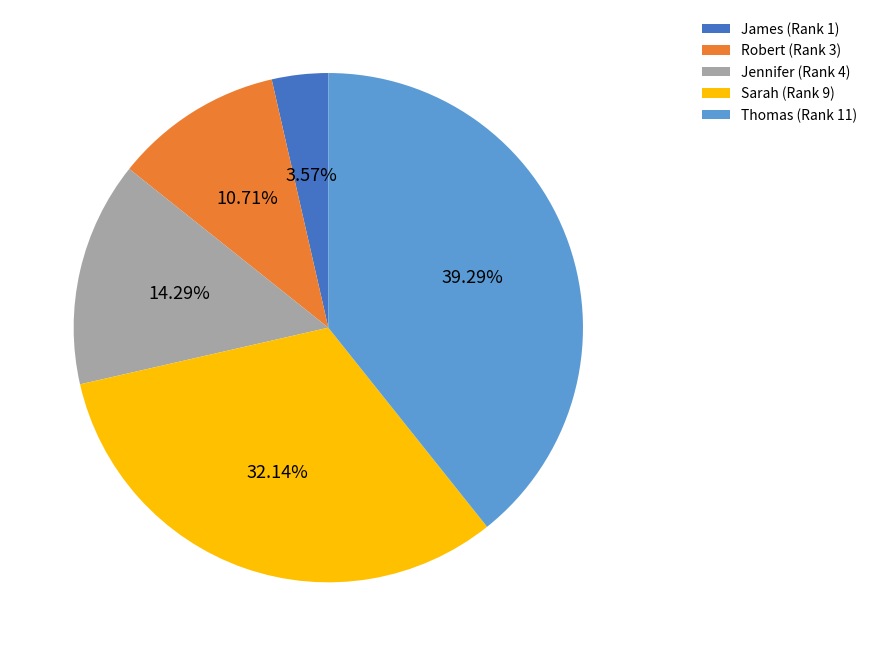

To the nearest percent, what is the average slice percentage?

20%